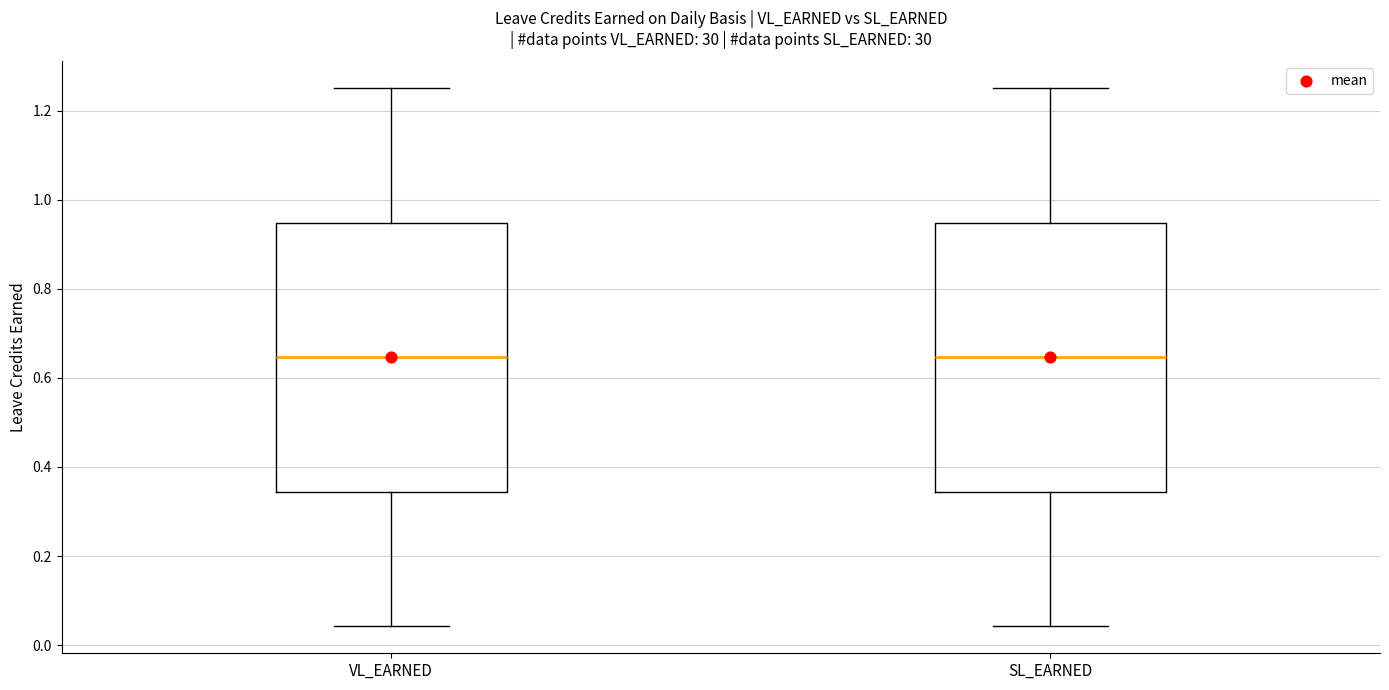

Where is the upper edge of the box for SL_EARNED on the y-axis? The values are not printed on the chart, so give them approximately, as read against the axis.

0.94